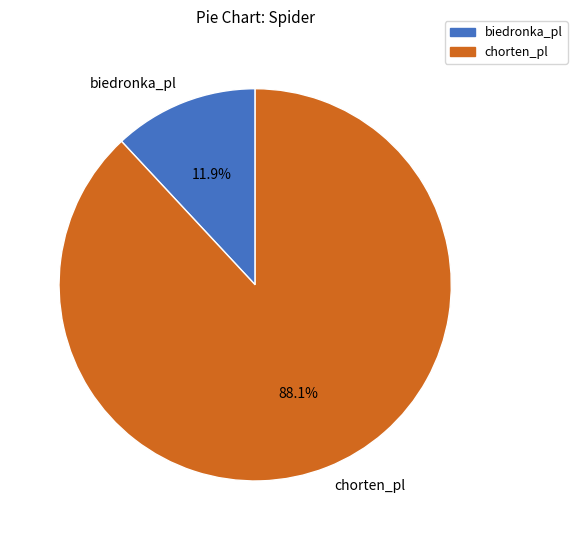

To the nearest percent, what portion does biedronka_pl represent?

12%